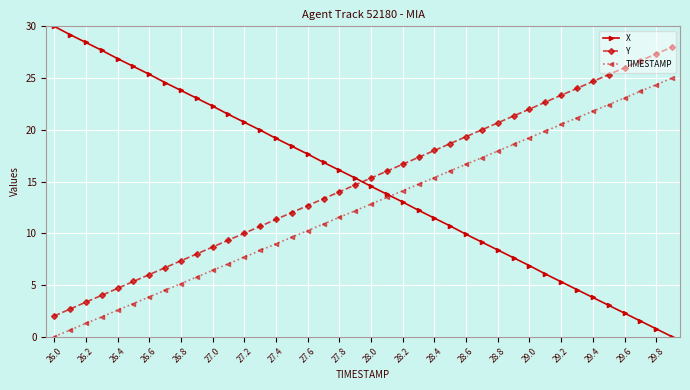

What is the difference between the maximum and second lowest values in the X series?

29.2